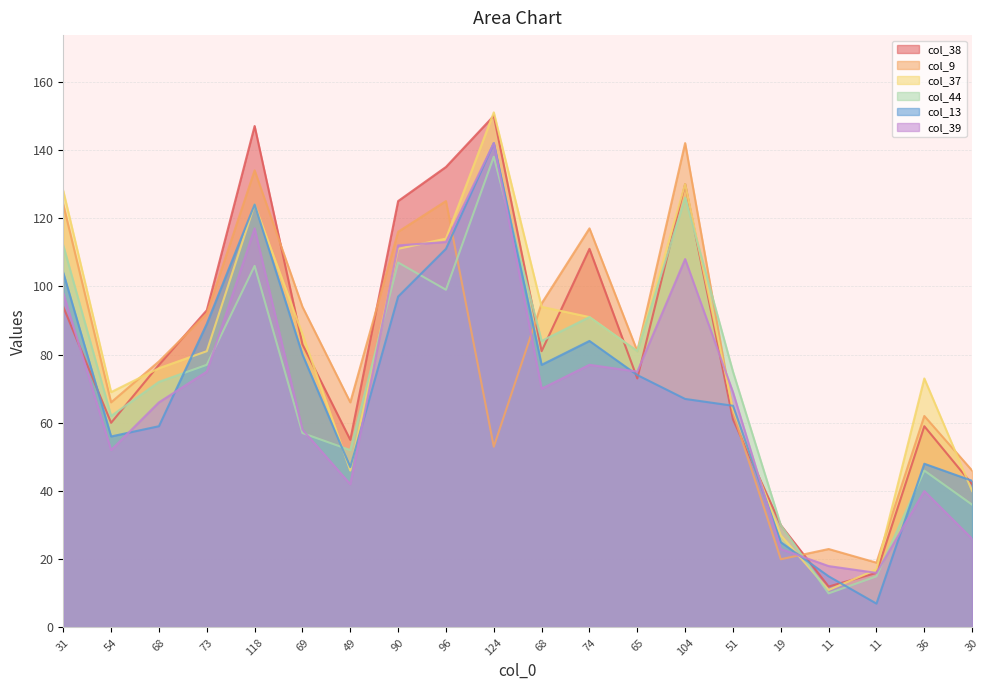

Is the value of col_13 at 118 greater than the value of col_38 at 124?

No